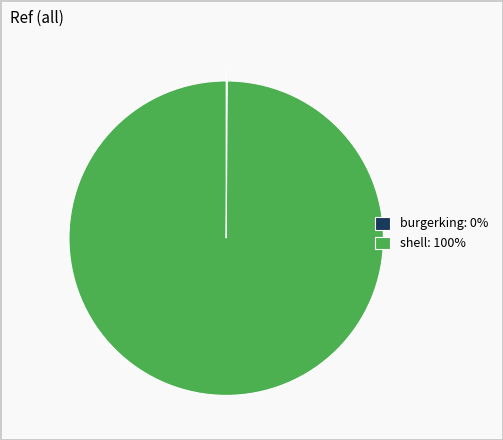

Which slice represents more than half of the pie?

shell